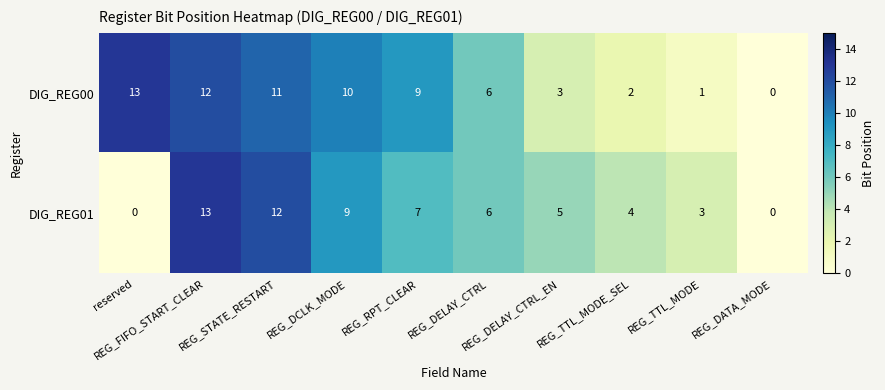

What is the difference between the maximum and second lowest values in the DIG_REG00 series?

12